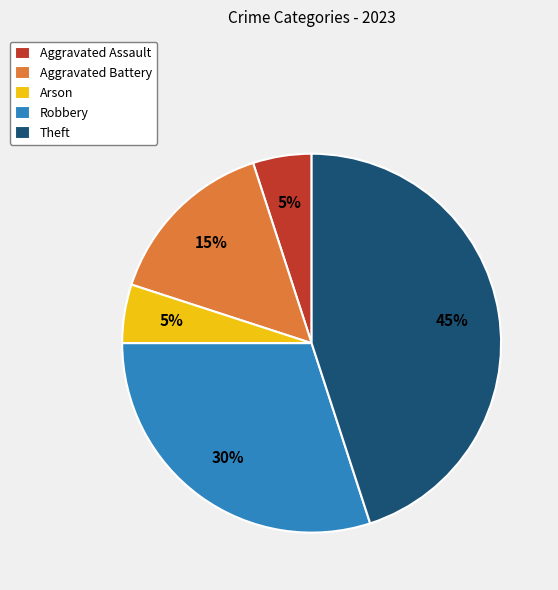

How many segments does this pie chart have?

5